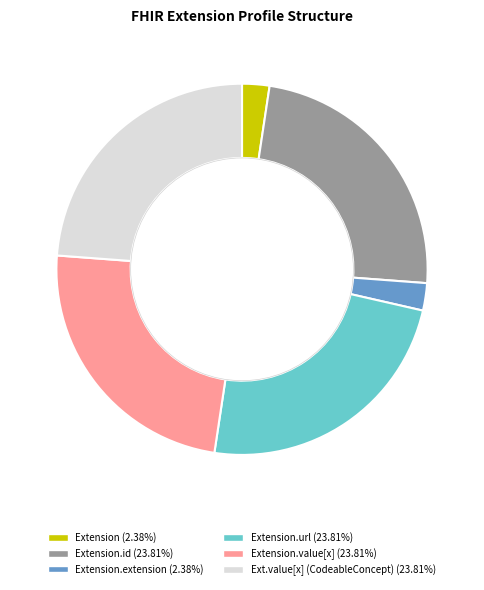

Is there a majority slice in this chart?

No